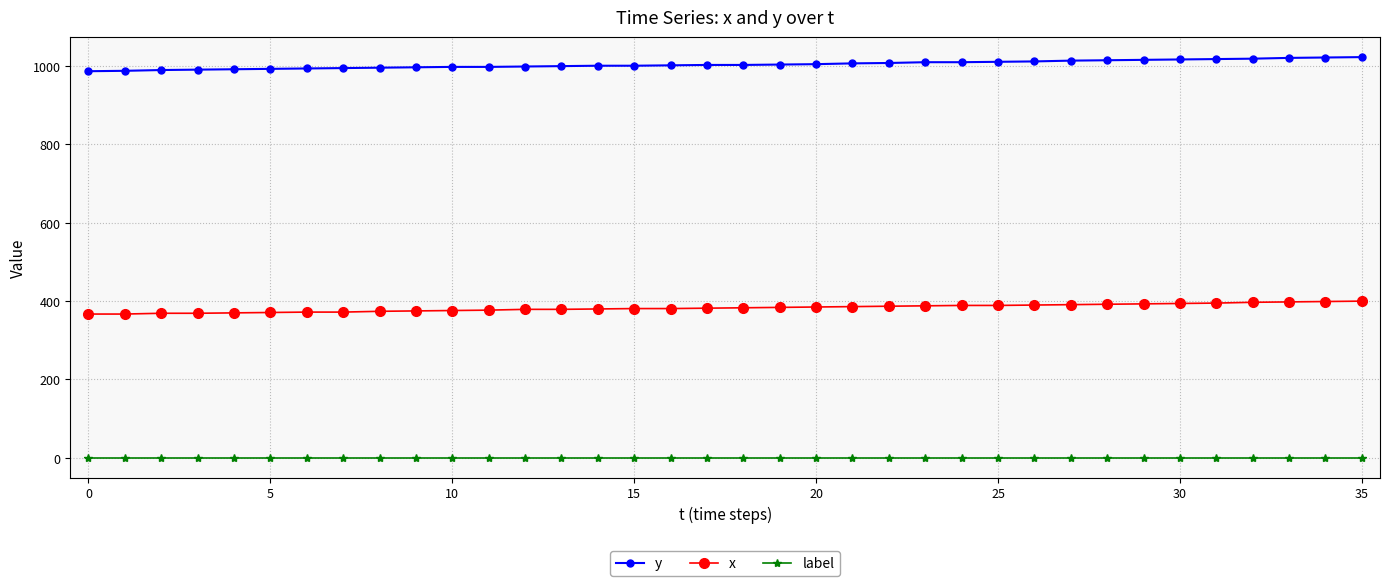

What is the maximum value for y?

1023